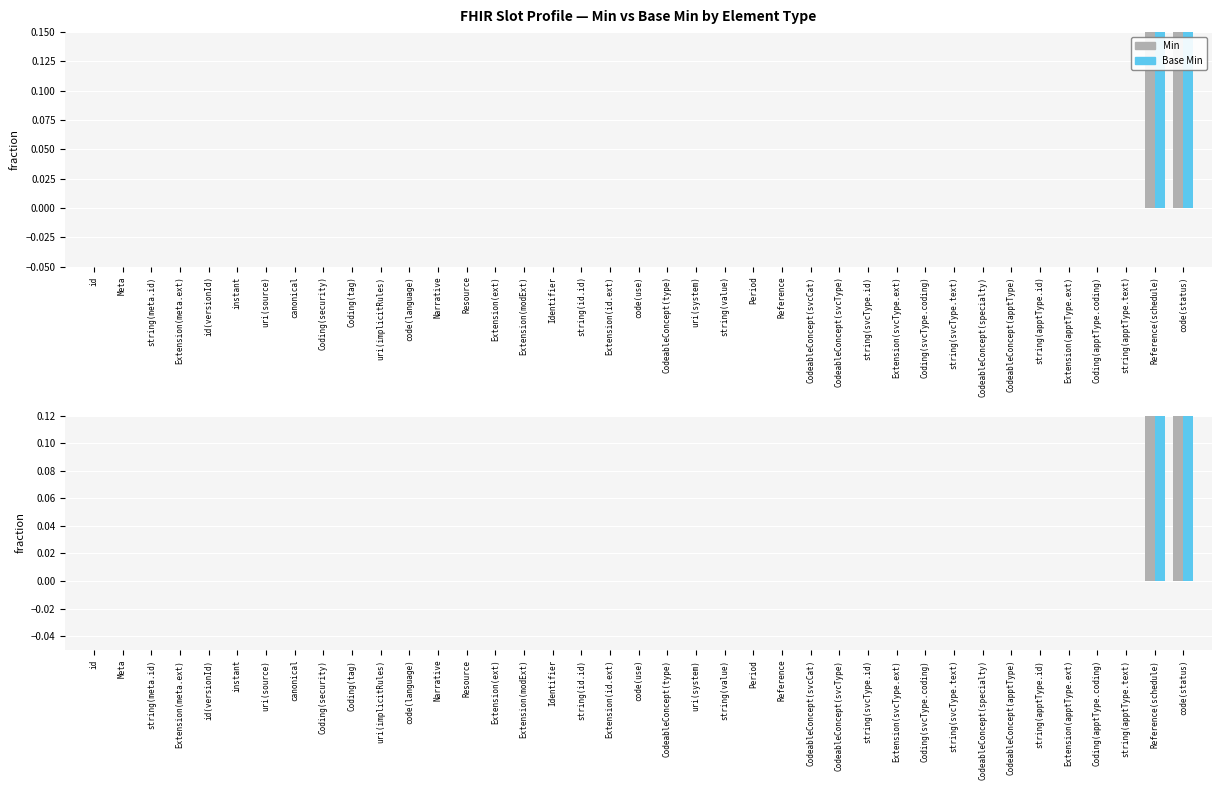

At which label is Min closest to 0?

id